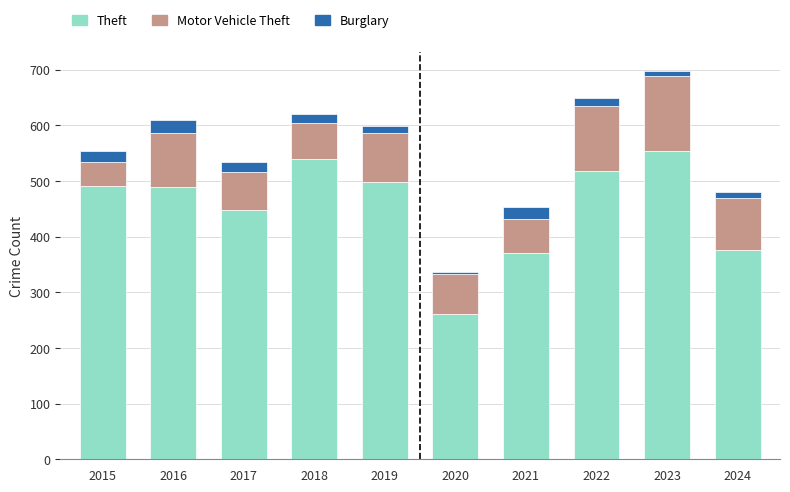

What is the difference between the maximum and minimum values in the Theft series?

293